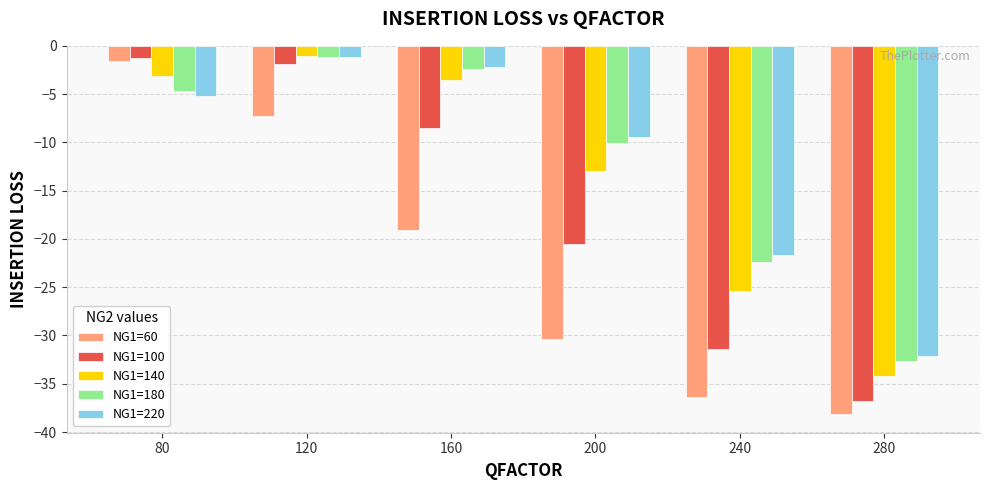

What is the difference between the NG1=180 values at 280 and 120?

31.5